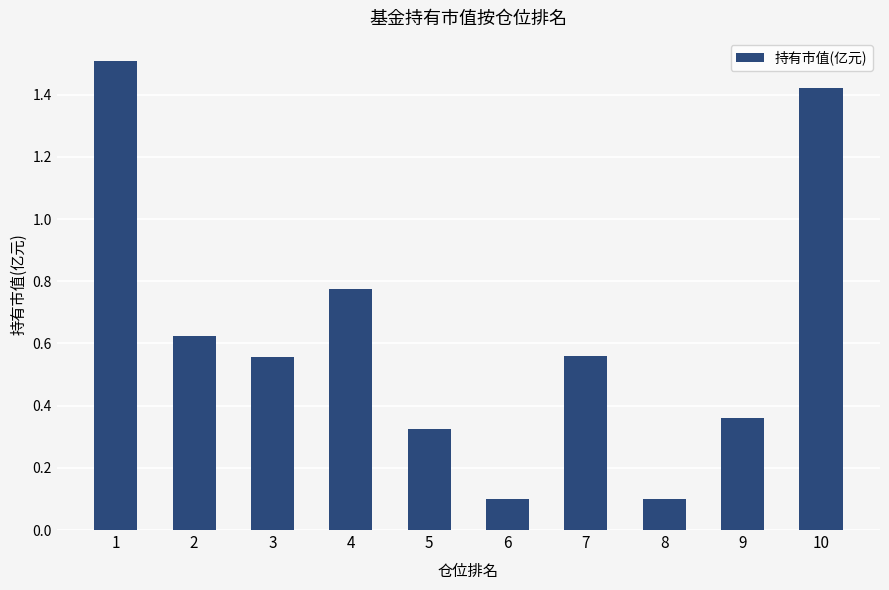

What is the maximum value shown in the chart?

1.5